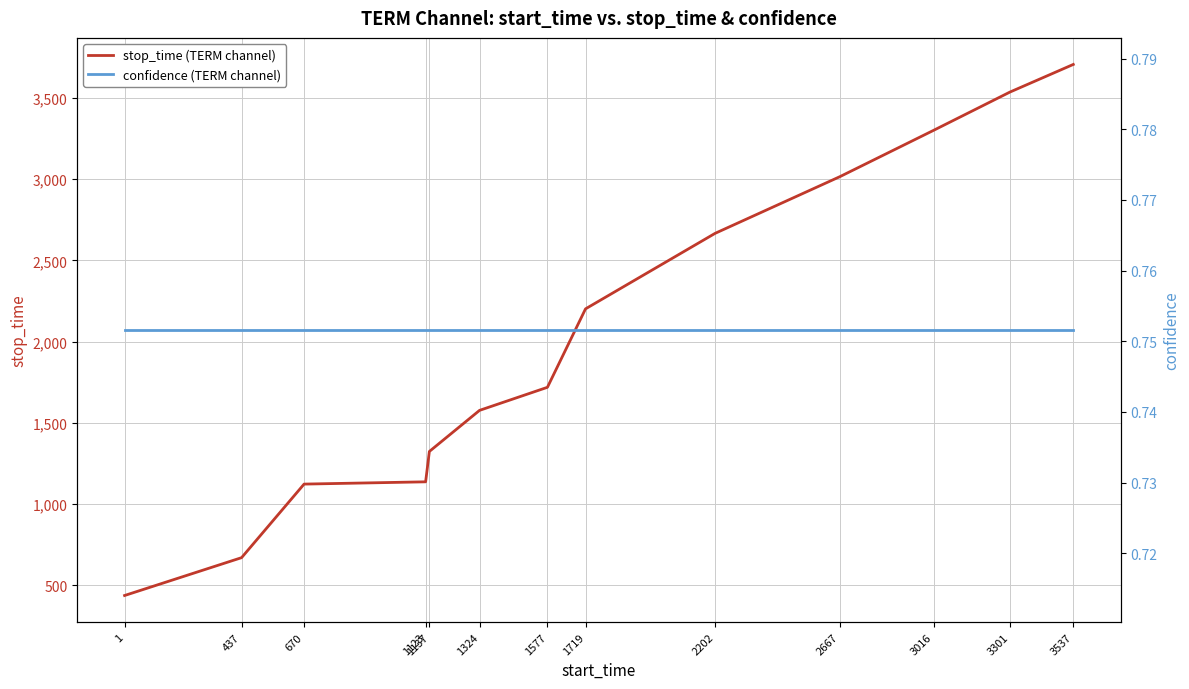

True or false: stop_time (TERM channel) and confidence (TERM channel) cross at least once.

False